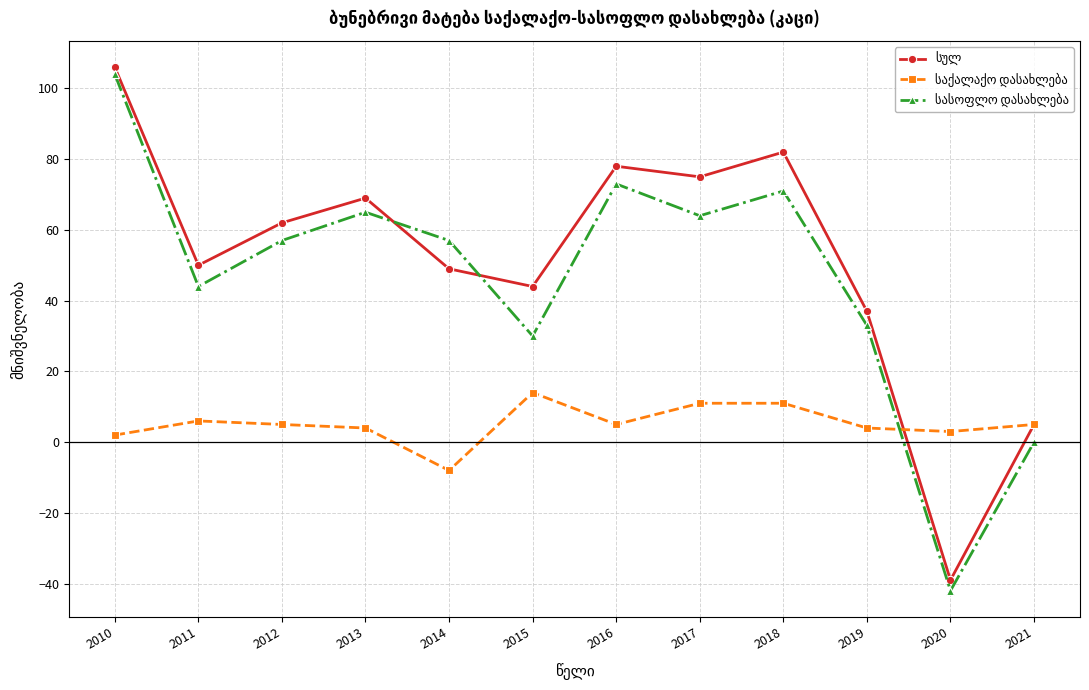

What is the minimum value shown in the chart?

-42